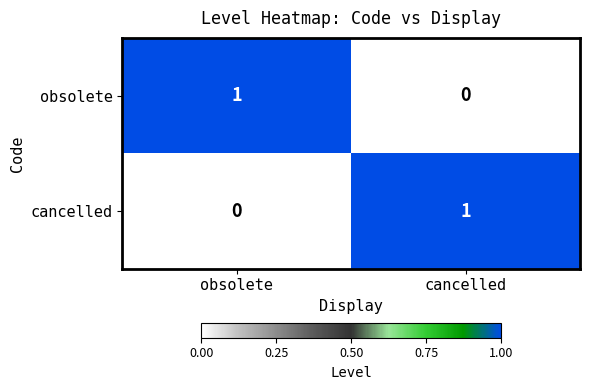

Rank the series at obsolete from lowest to highest value.

cancelled, obsolete